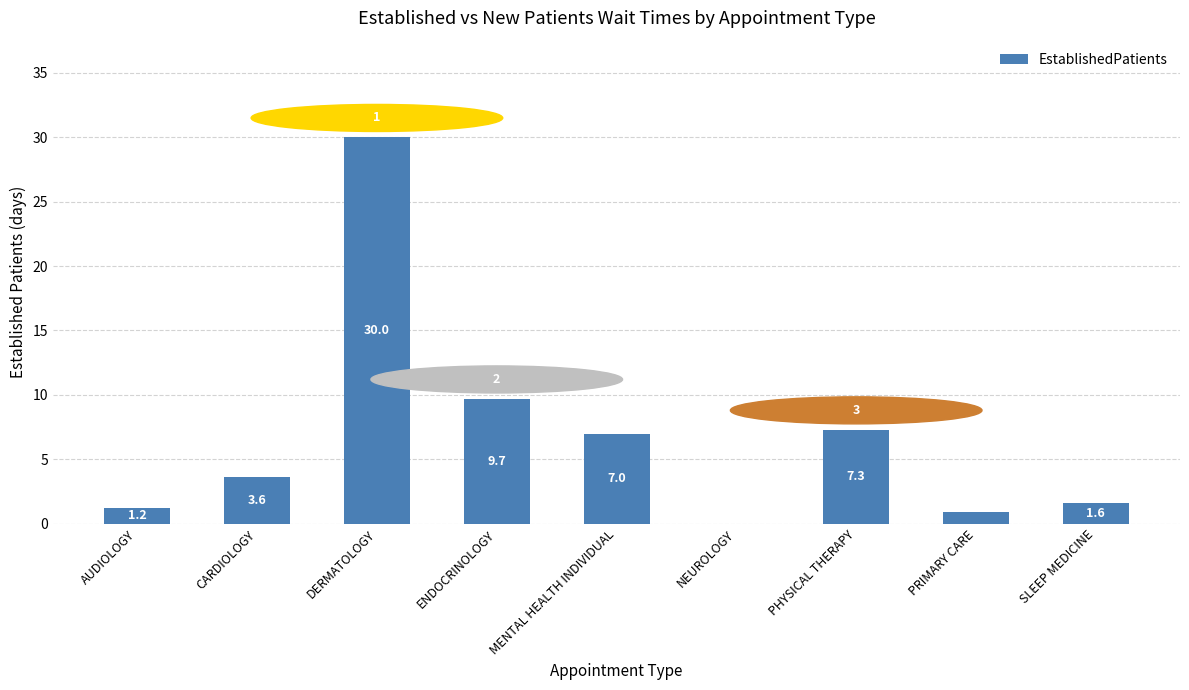

At which label is the value closest to 15?

ENDOCRINOLOGY